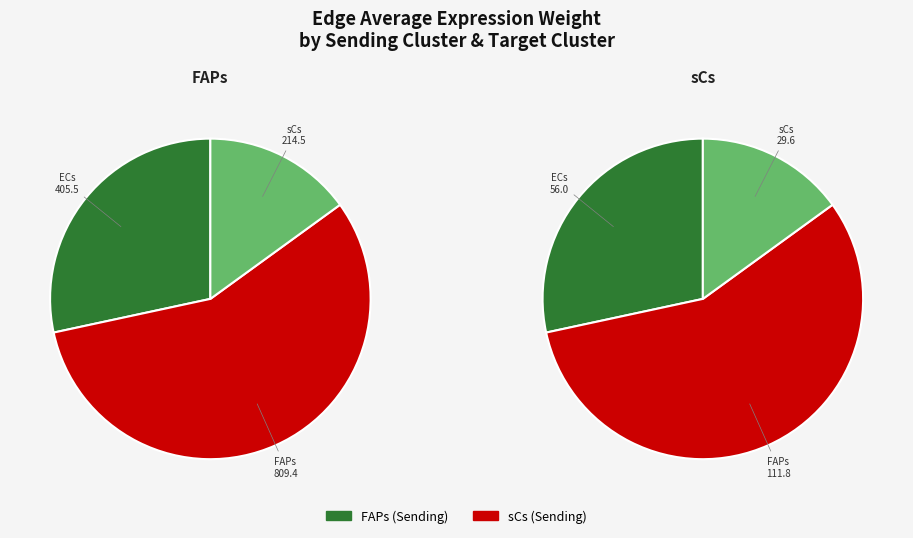

To the nearest percent, what is the difference between the FAPs and ECs slice percentages?

28%